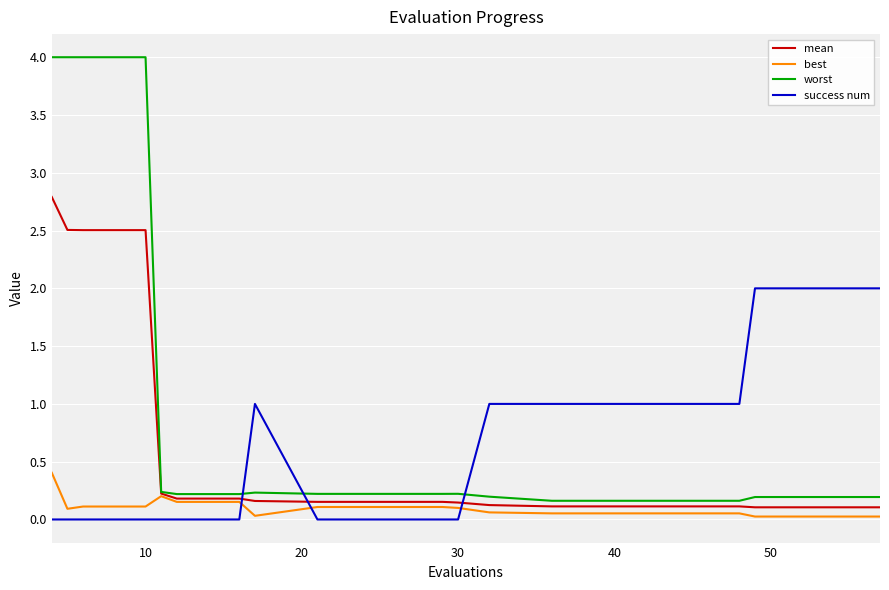

Count the number of categories in the chart.

20